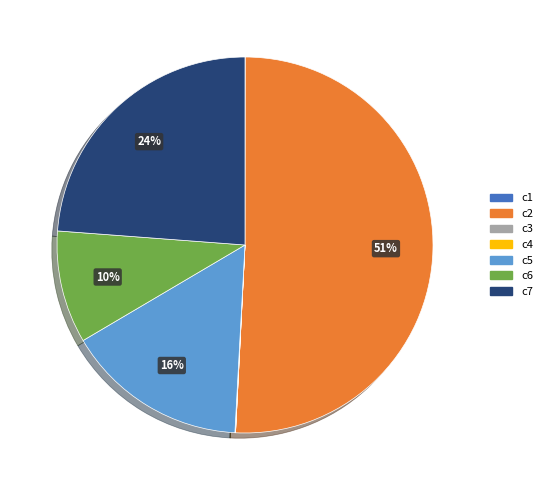

Does any single category account for the majority?

Yes